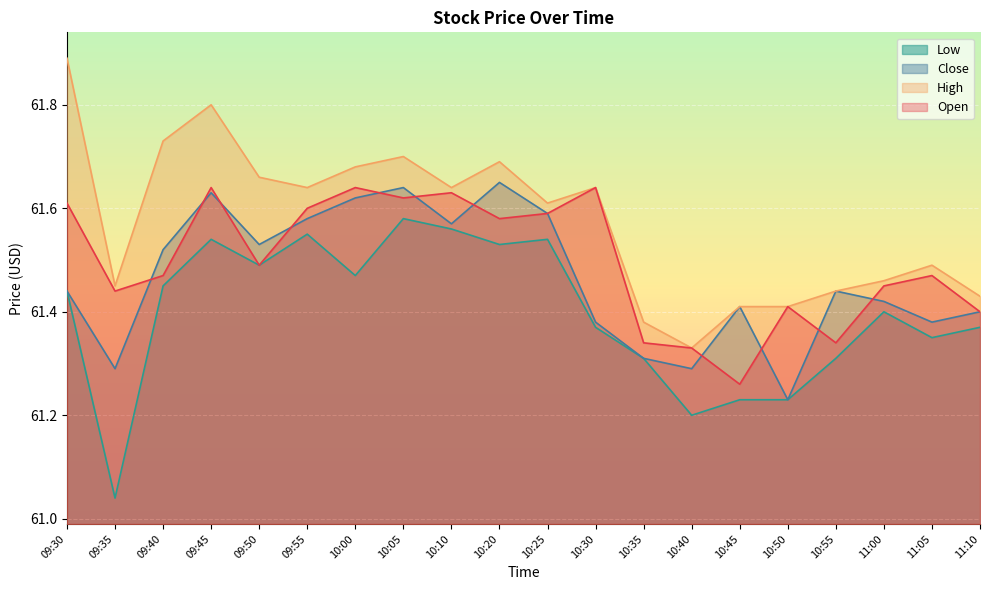

What are all the series names shown in the legend?

Low, Close, High, Open